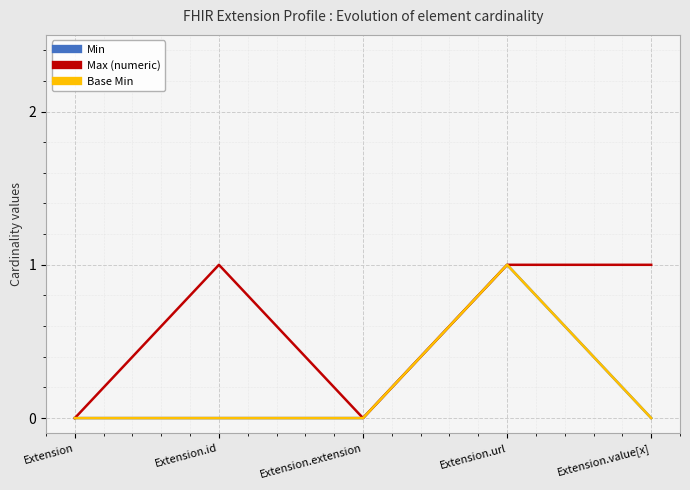

What is the sum of the Min values at Extension and Extension.url?

1